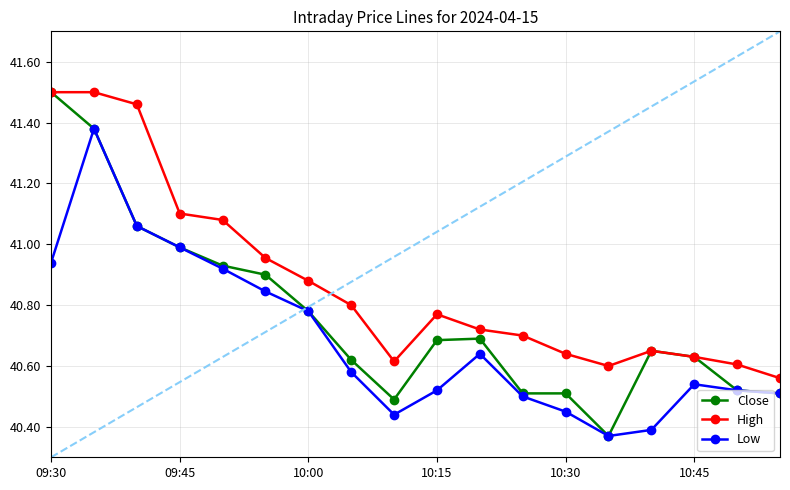

True or false: High has more than 1 points higher than both neighbors.

True